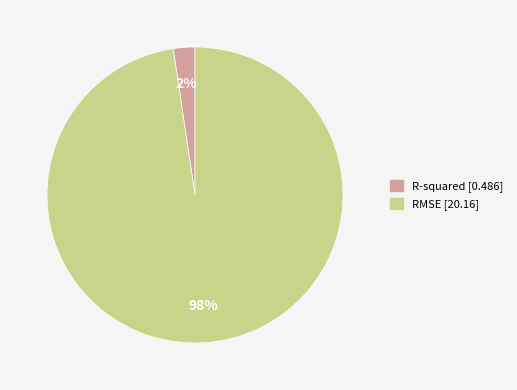

To the nearest percent, what is the average slice percentage?

50%